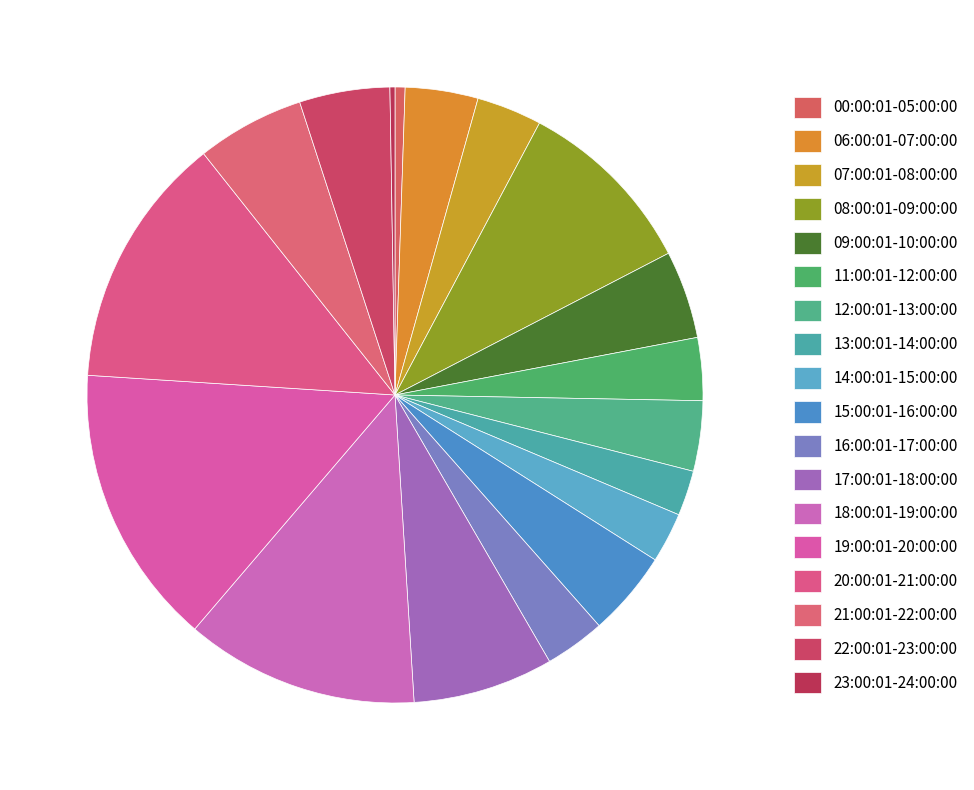

Rank the categories by value from lowest to highest.

23:00:01-24:00:00, 00:00:01-05:00:00, 13:00:01-14:00:00, 14:00:01-15:00:00, 16:00:01-17:00:00, 11:00:01-12:00:00, 07:00:01-08:00:00, 12:00:01-13:00:00, 06:00:01-07:00:00, 15:00:01-16:00:00, 09:00:01-10:00:00, 22:00:01-23:00:00, 21:00:01-22:00:00, 17:00:01-18:00:00, 08:00:01-09:00:00, 18:00:01-19:00:00, 20:00:01-21:00:00, 19:00:01-20:00:00